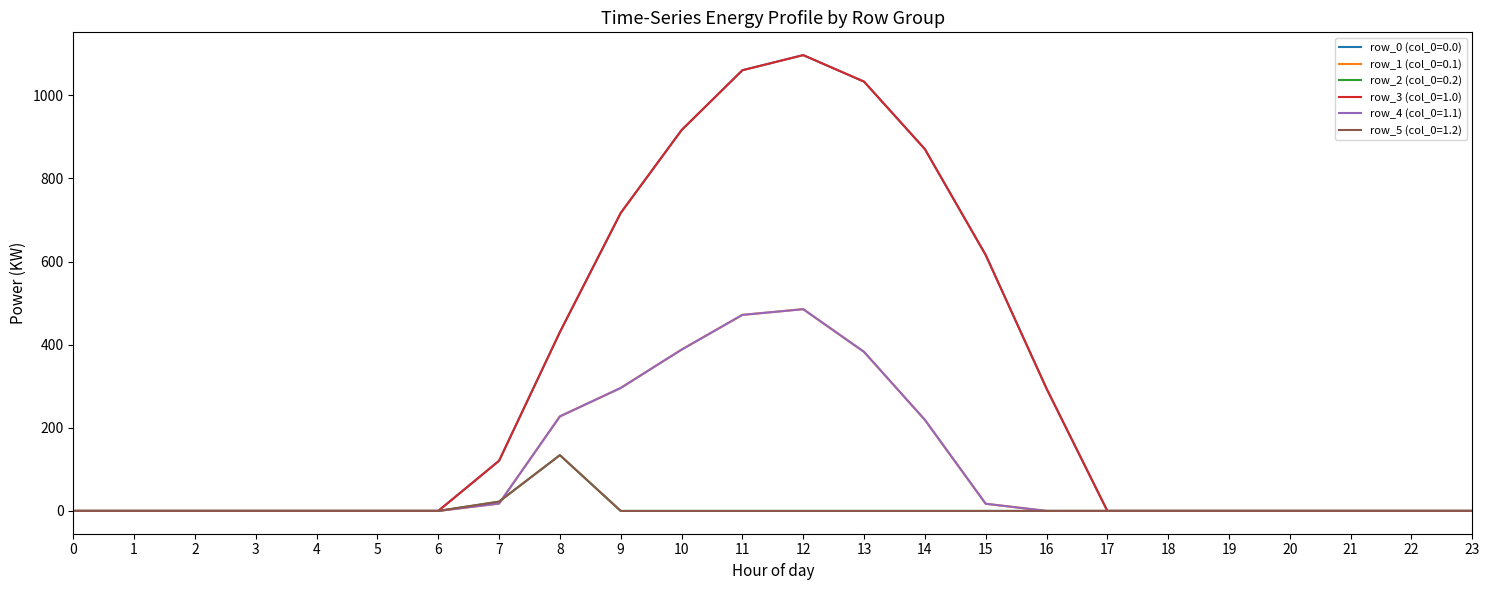

Does the chart have visible grid lines?

No